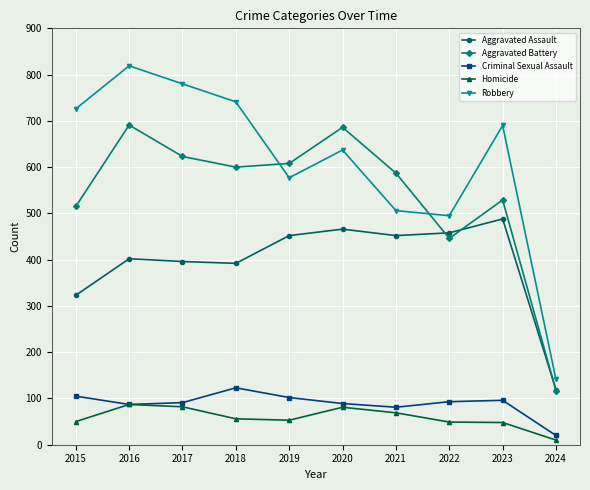

Between 2019 and 2023, which series saw the biggest shift?

Robbery